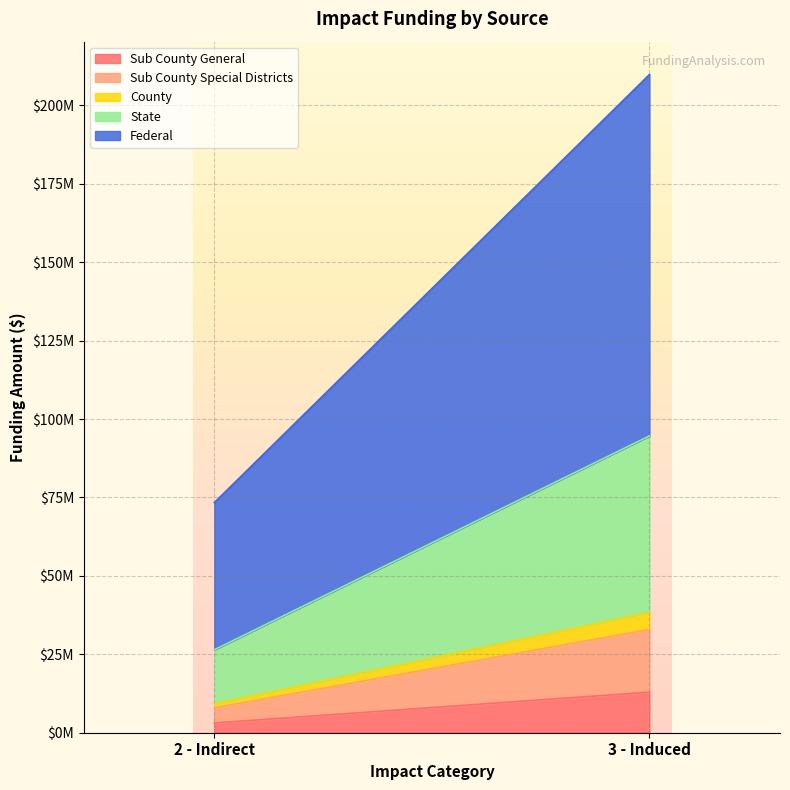

What are all the series names shown in the legend?

Sub County General, Sub County Special Districts, County, State, Federal